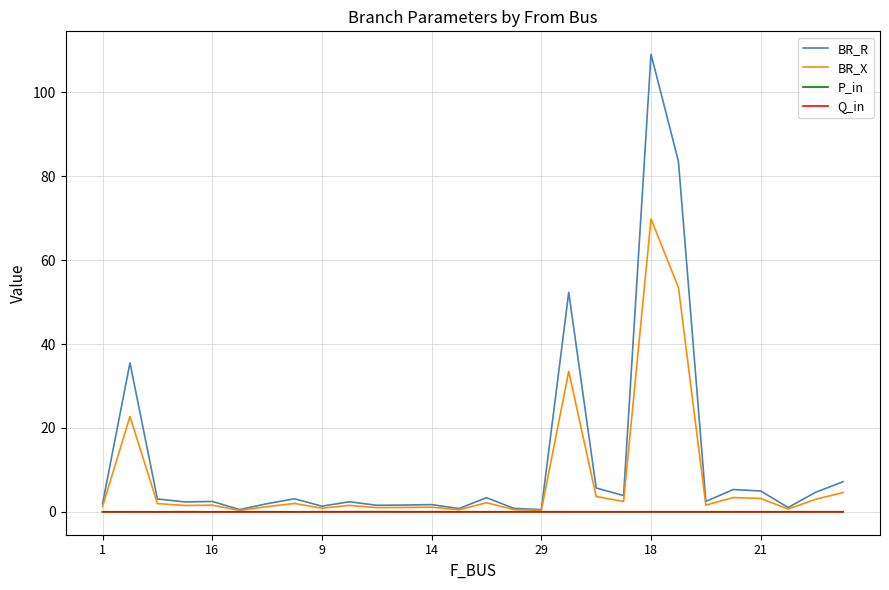

Which series has the widest spread of values?

BR_R